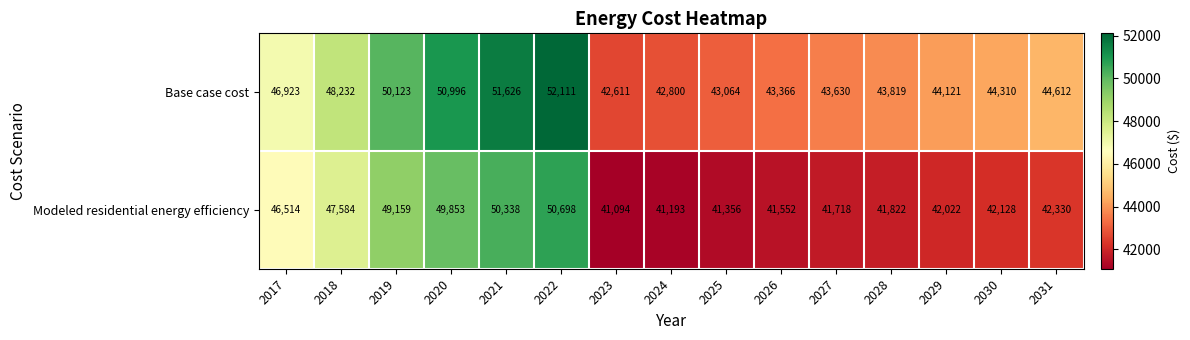

What is the spread (max minus min) of values at 2020?

1143